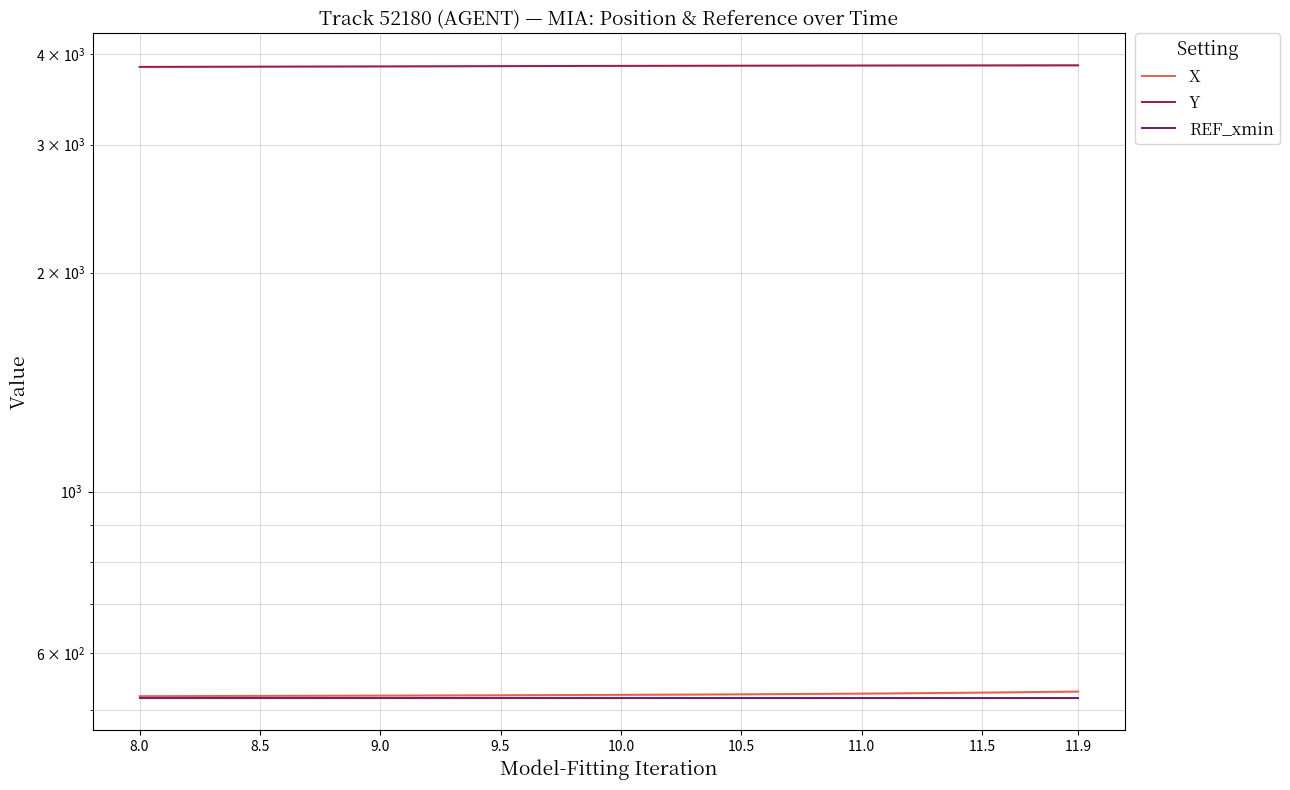

The Y series shows 3849.7 at 17. True or false?

True